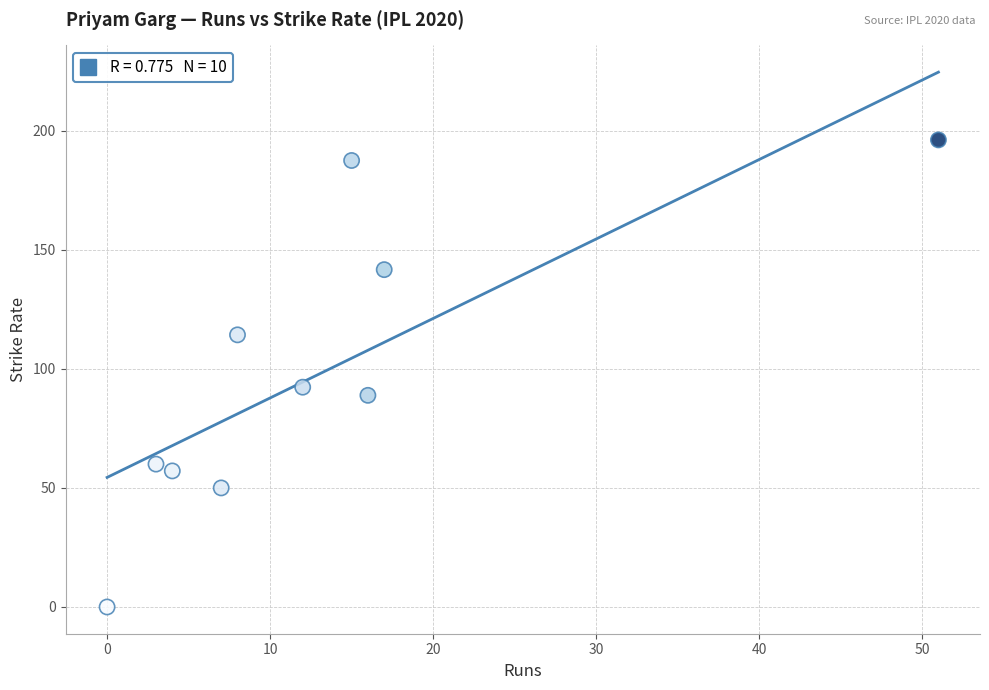

What is the average X value?

13.3